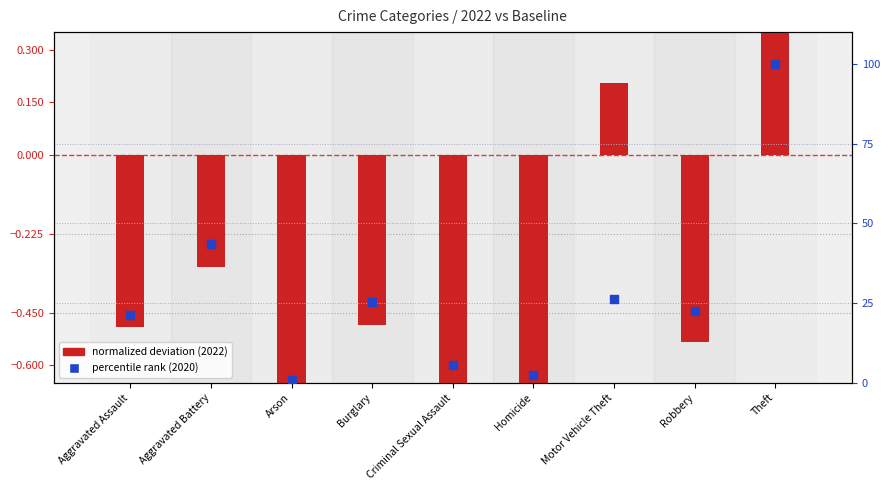

Which series reaches the minimum Y coordinate?

normalized deviation